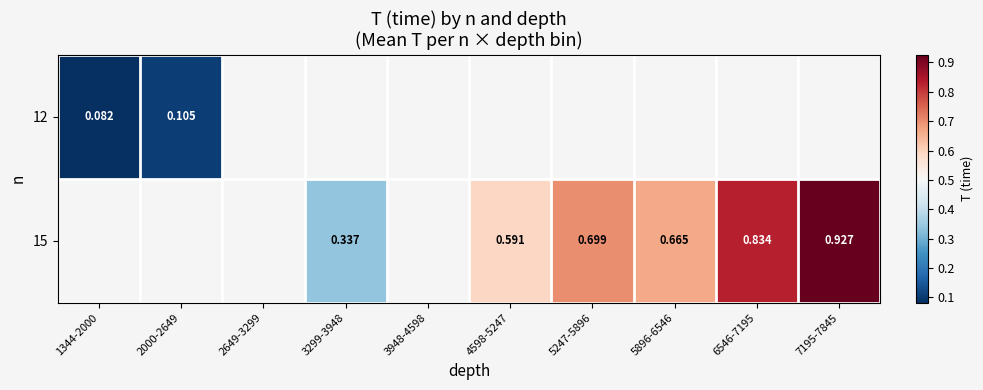

At which category does the chart reach its peak across all series?

7195-7845